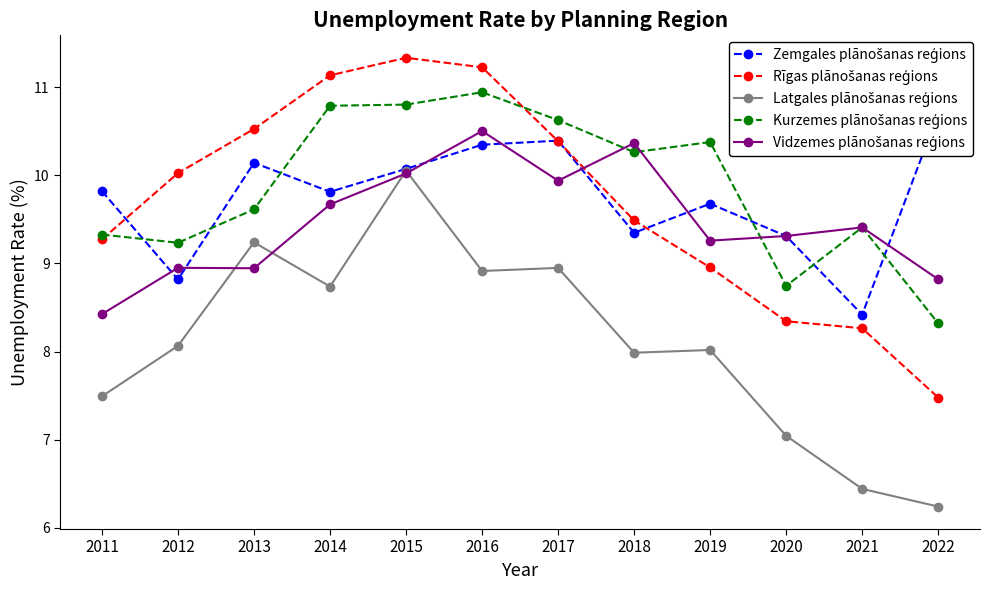

Is it true that Kurzemes plānošanas reģions equals 9.2 at 2012?

True